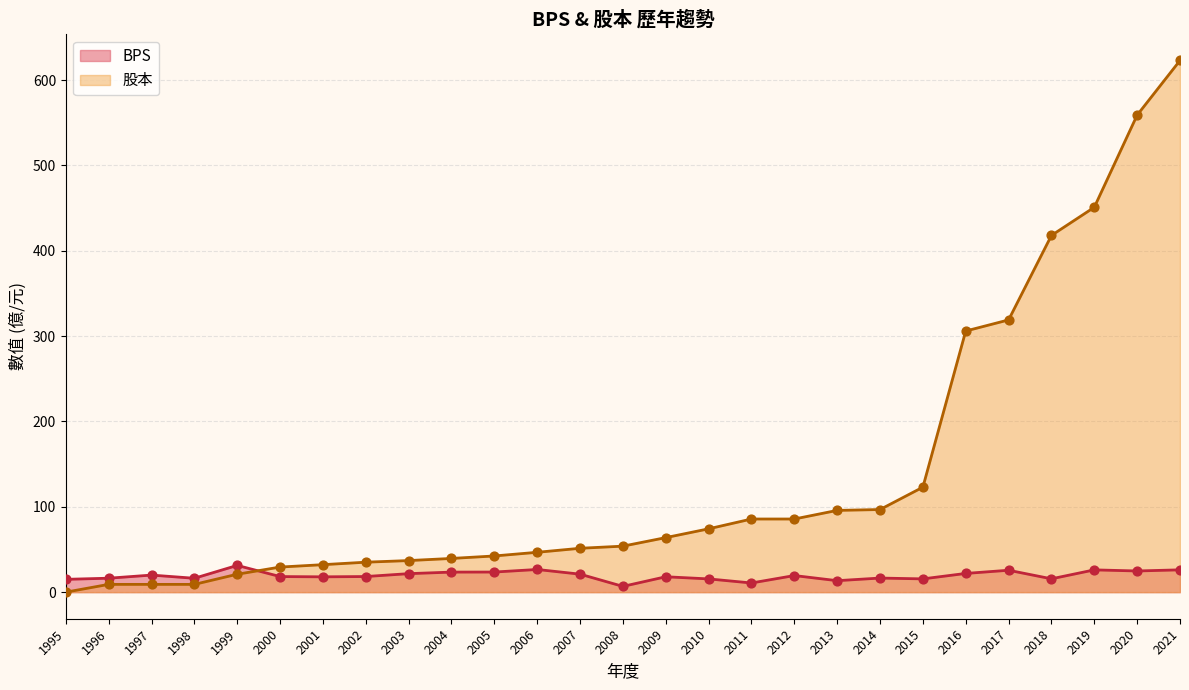

What are all the series names shown in the legend?

BPS, 股本